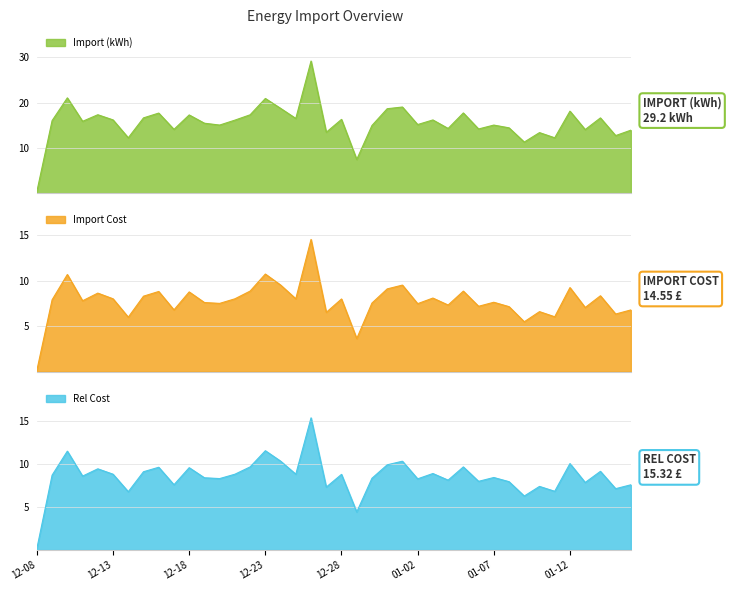

What is the total value across all series at 2022-12-19?

31.4